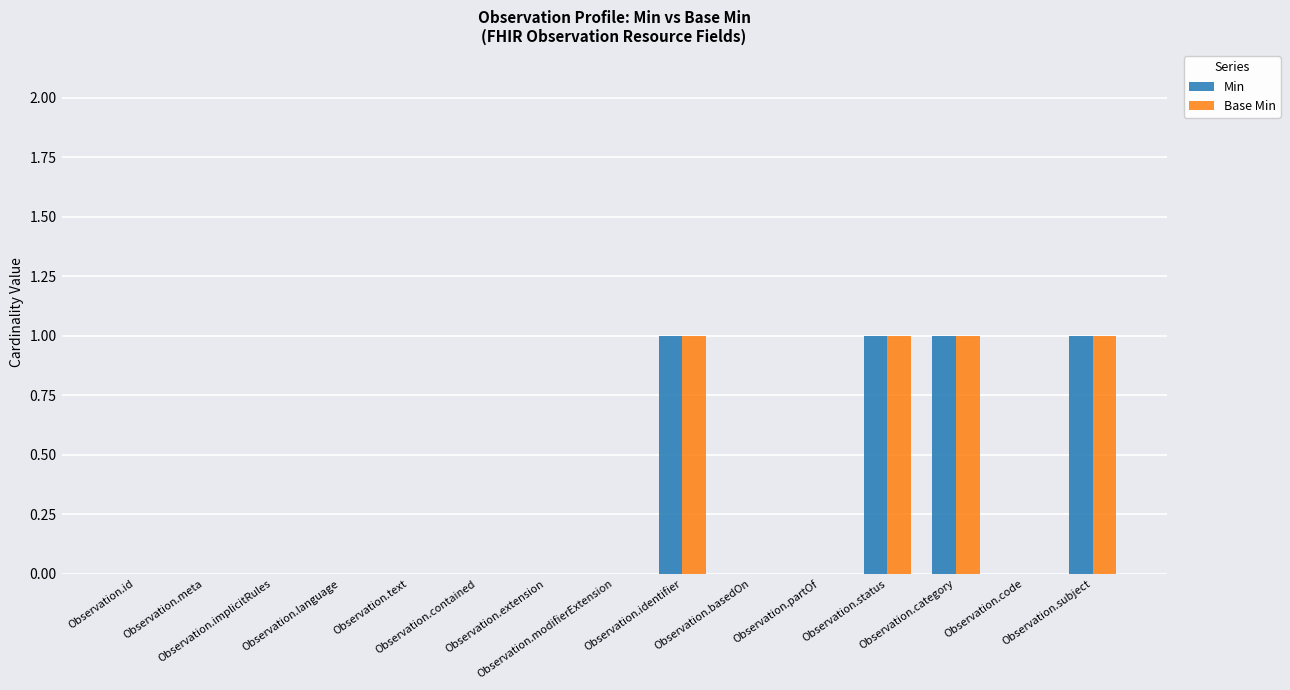

How many categories are shown in the chart?

15